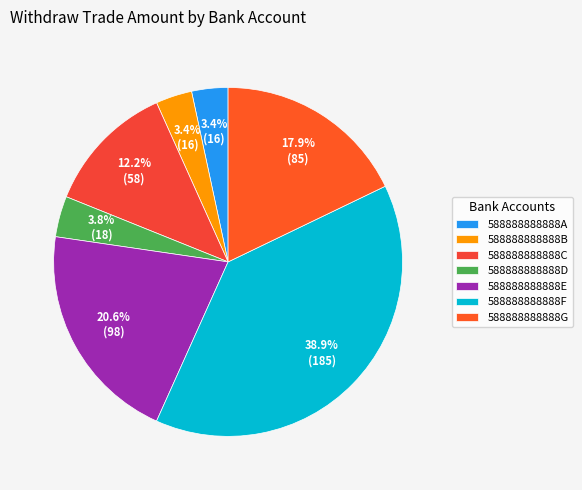

Does any single category account for the majority?

No